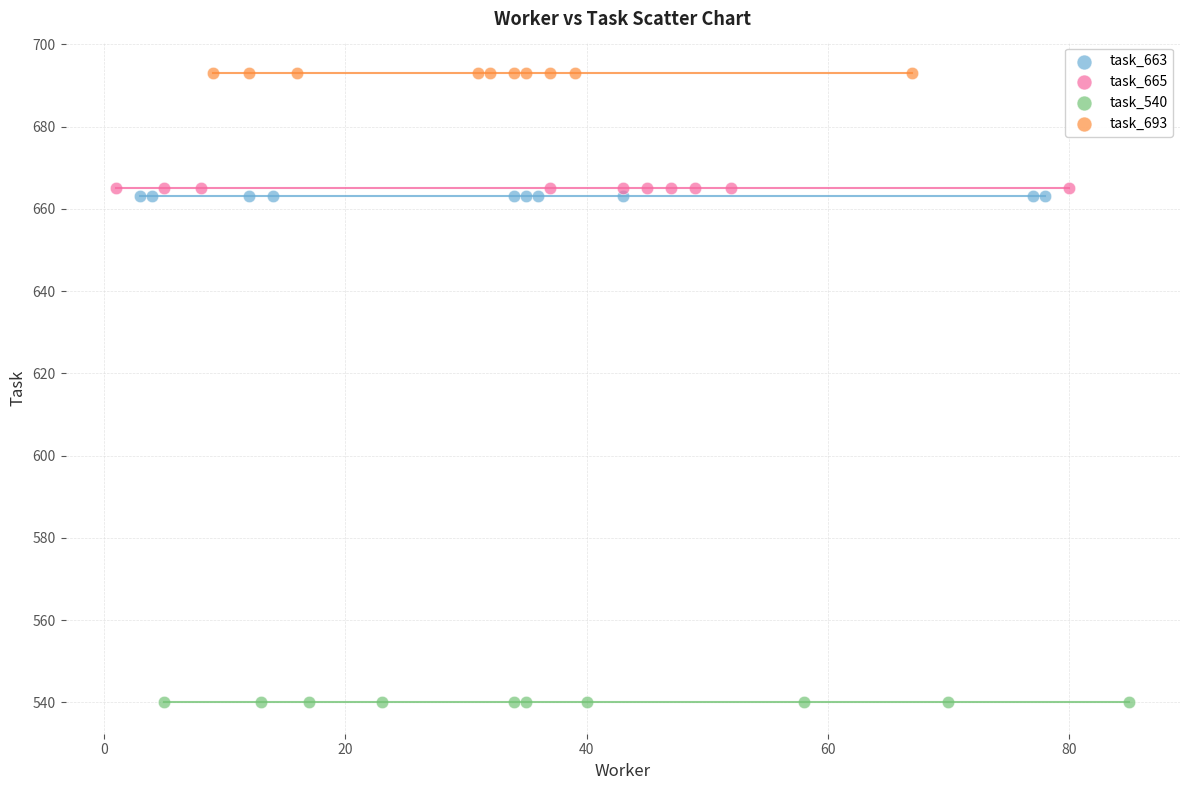

Which series reaches the maximum Y coordinate?

task_693